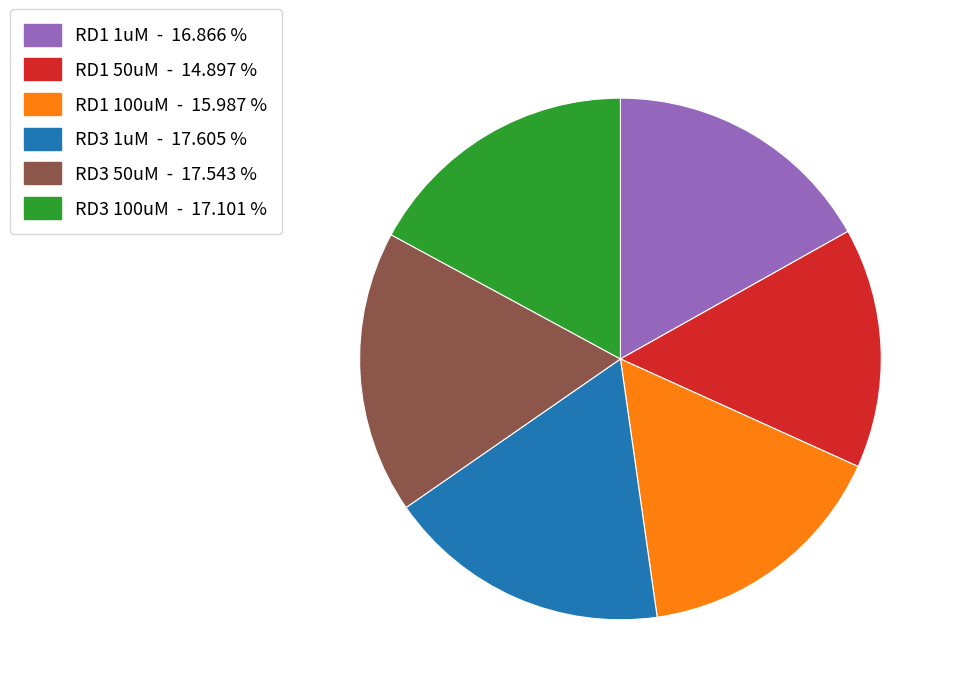

Is RD3 1uM the majority of the pie?

No